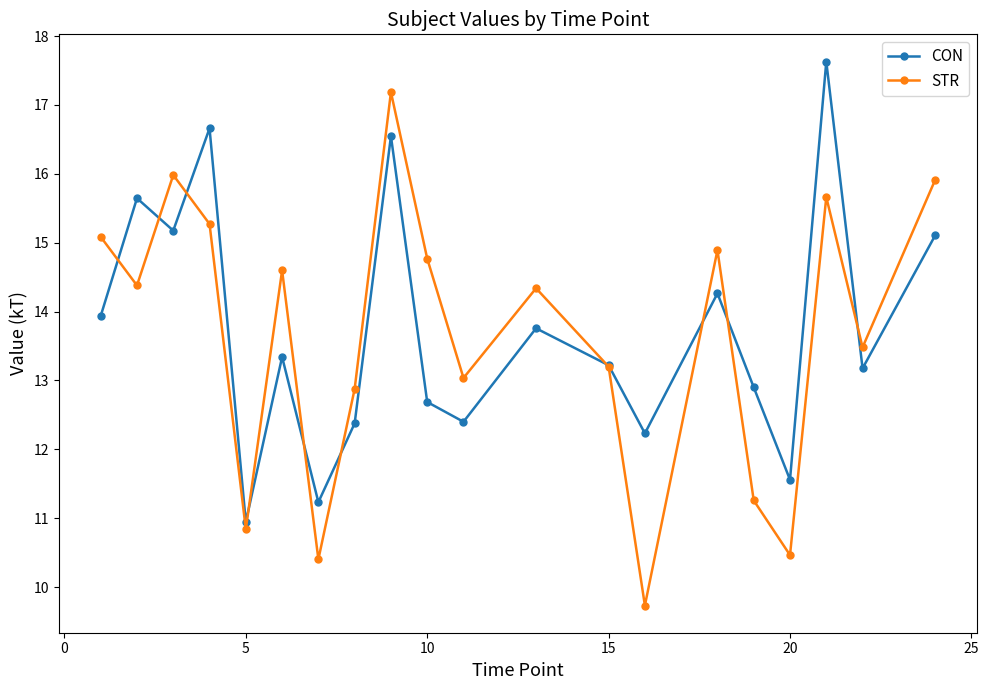

Which series has the largest range (max minus min)?

STR